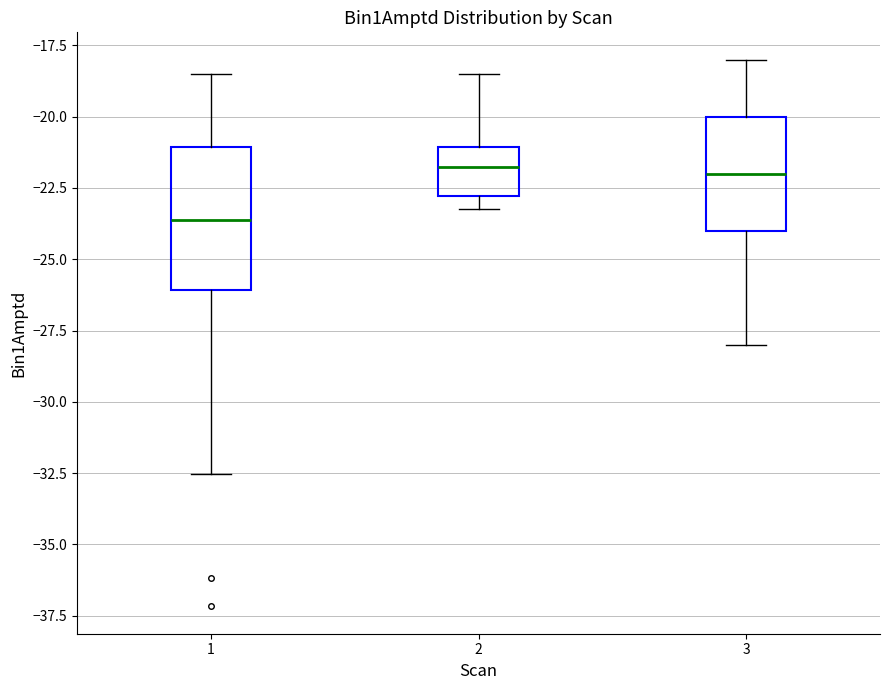

Which box is the tallest, from its lower edge to its upper edge?

1